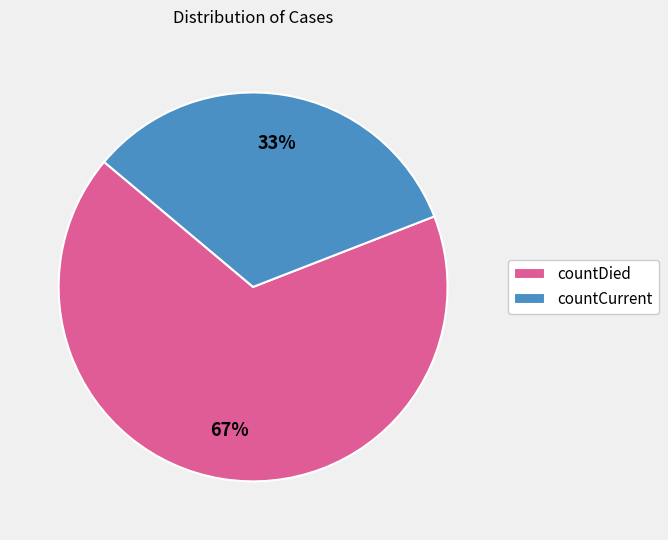

The countCurrent slice represents 33% of the pie. True or false?

True